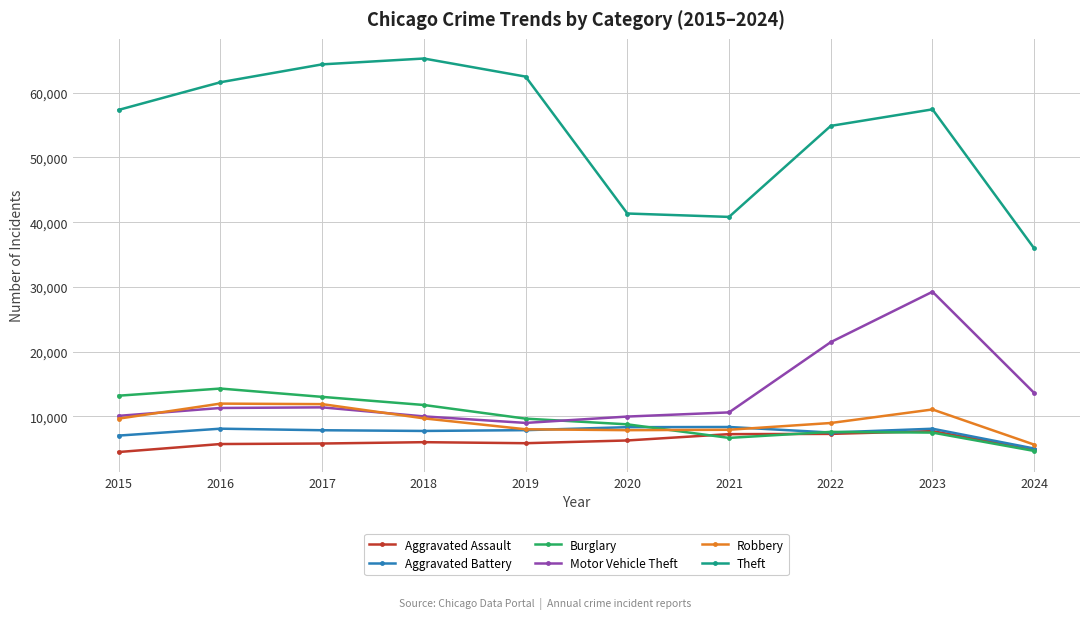

True or false: Robbery has more than 1 interior local peaks.

True